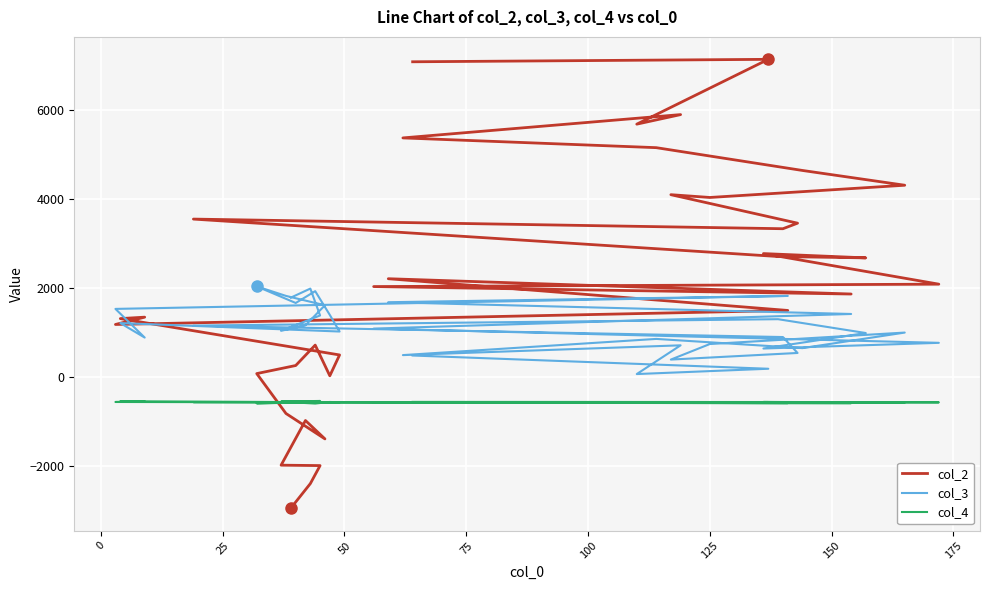

Reading left to right, transcribe all the data shown in this chart.

col_2: -2936.8	-2386.8	-1982.3	-1972.9	-970.7	-1383.5	-813.0	82.1	263.4	721.5	32.6	500.5	1316.2	1348.6	1184.4	1499.0	2211.1	1867.7	2035.2	2088.8	2775.0	2679.0	2709.6	3549.3	3332.9	3457.8	4097.0	4034.3	4308.9	4640.7	5152.1	5370.8	5894.1	5679.6	7134.3	7079.3
col_3: 1787.2	1989.7	1386.2	1041.8	1166.4	1615.5	1825.6	2038.5	1666.8	1931.7	1398.3	1026.1	1215.5	890.6	1533.9	1825.0	1683.9	1419.8	1092.1	772.5	644.9	992.6	1303.0	1158.9	902.3	545.1	396.7	745.6	1002.6	653.8	860.3	497.1	716.8	71.9	190.8	487.9
col_4: -546.9	-560.3	-531.7	-545.5	-550.1	-566.8	-574.7	-585.2	-566.7	-589.6	-554.9	-562.2	-537.9	-542.4	-554.9	-579.4	-571.7	-581.1	-570.3	-563.2	-554.5	-564.0	-558.1	-558.4	-572.3	-560.6	-557.5	-562.4	-562.4	-562.4	-562.4	-561.9	-561.9	-561.9	-555.8	-552.9